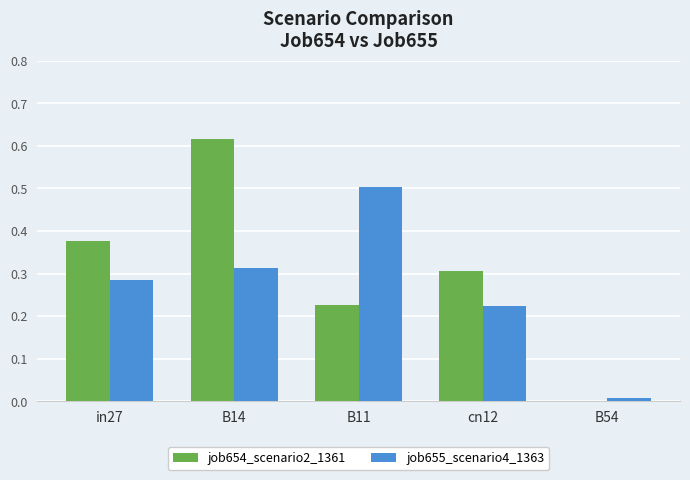

What is the sum of the job655_scenario4_1363 values at cn12 and in27?

0.5